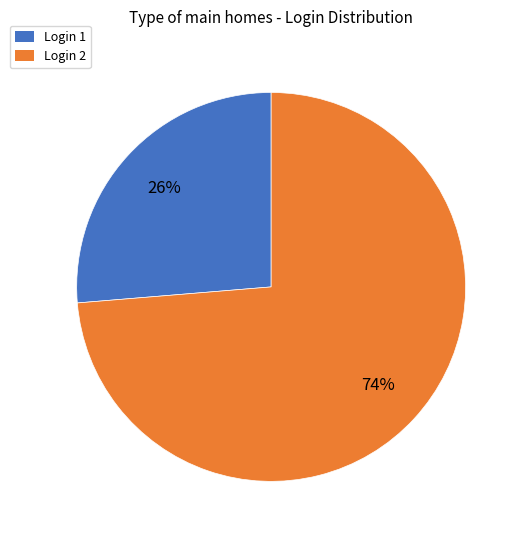

Which slice is the largest?

Login 2